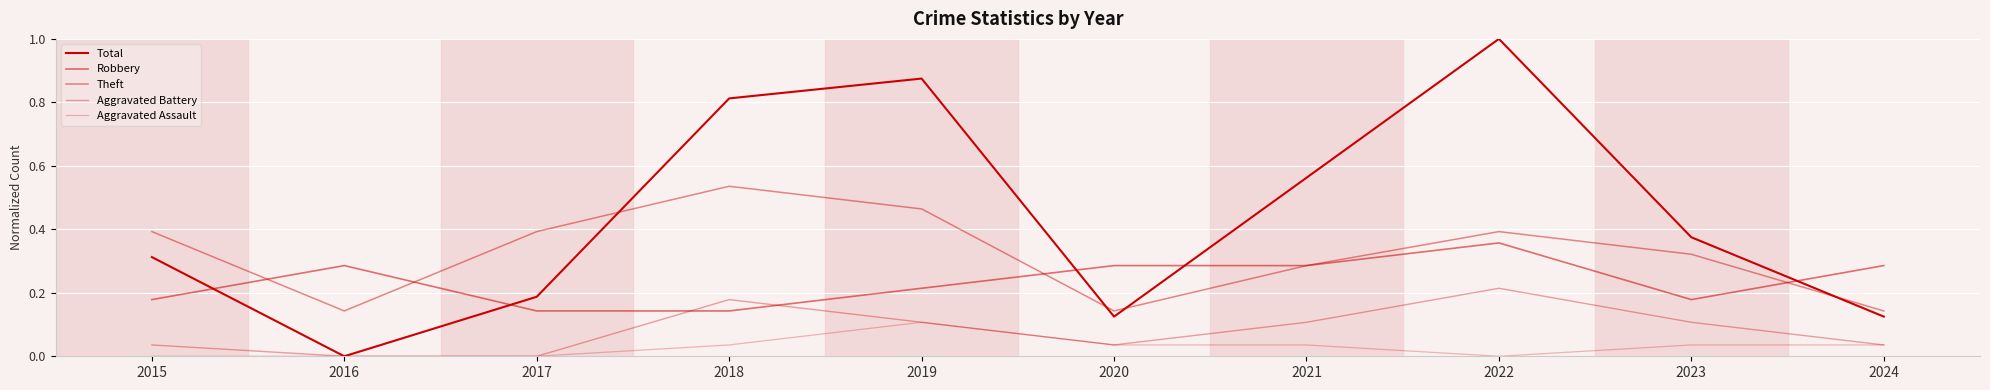

Rank the series by their maximum value, from lowest to highest.

Aggravated Assault, Aggravated Battery, Robbery, Theft, Total